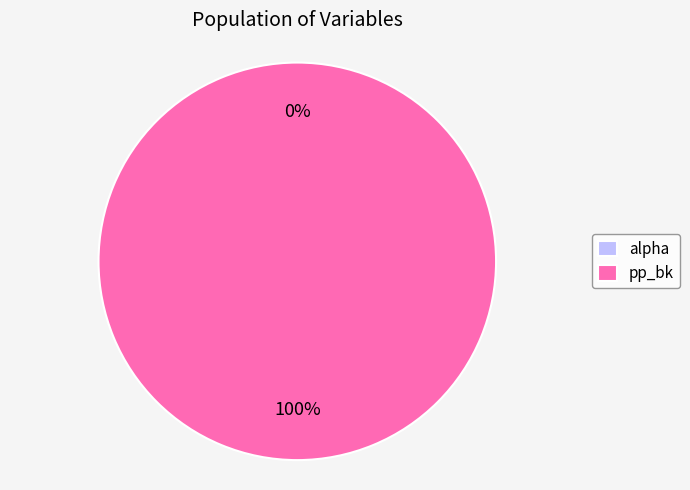

Does pp_bk account for over 50% of the chart?

Yes